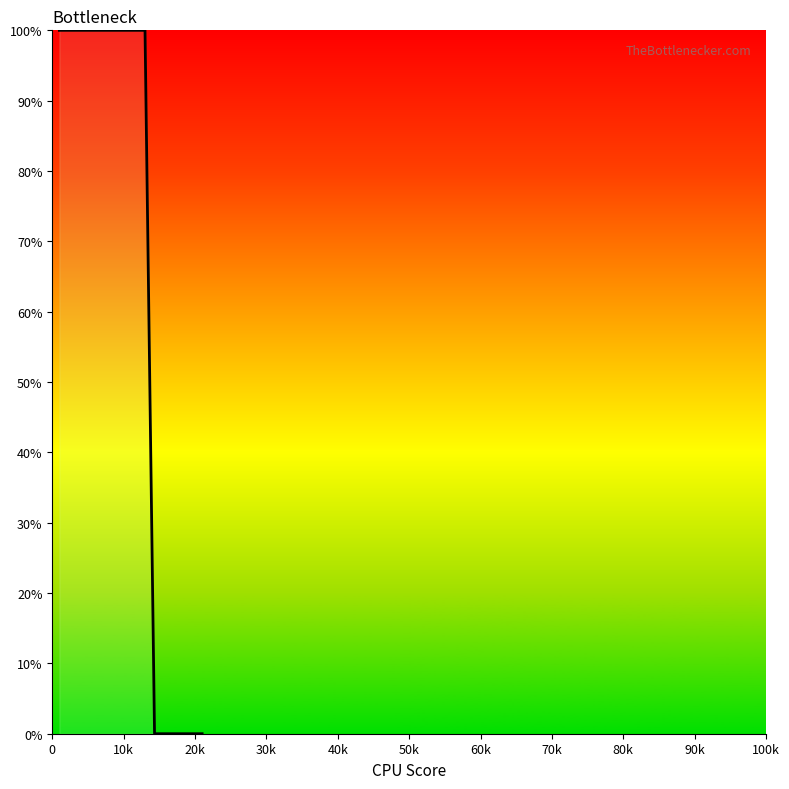

What is the maximum value shown in the chart?

100